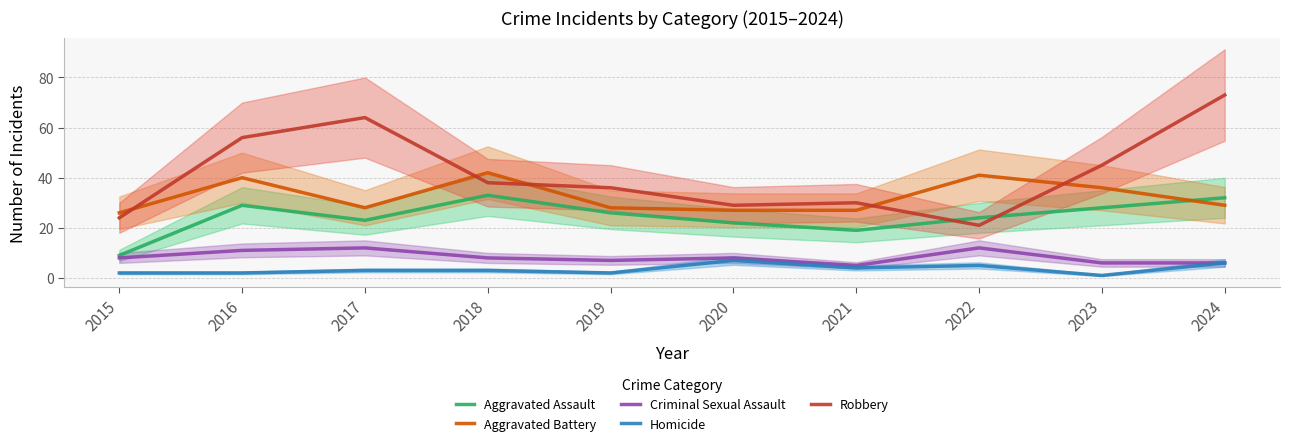

What is the difference between the maximum and second lowest values in the Aggravated Assault series?

14